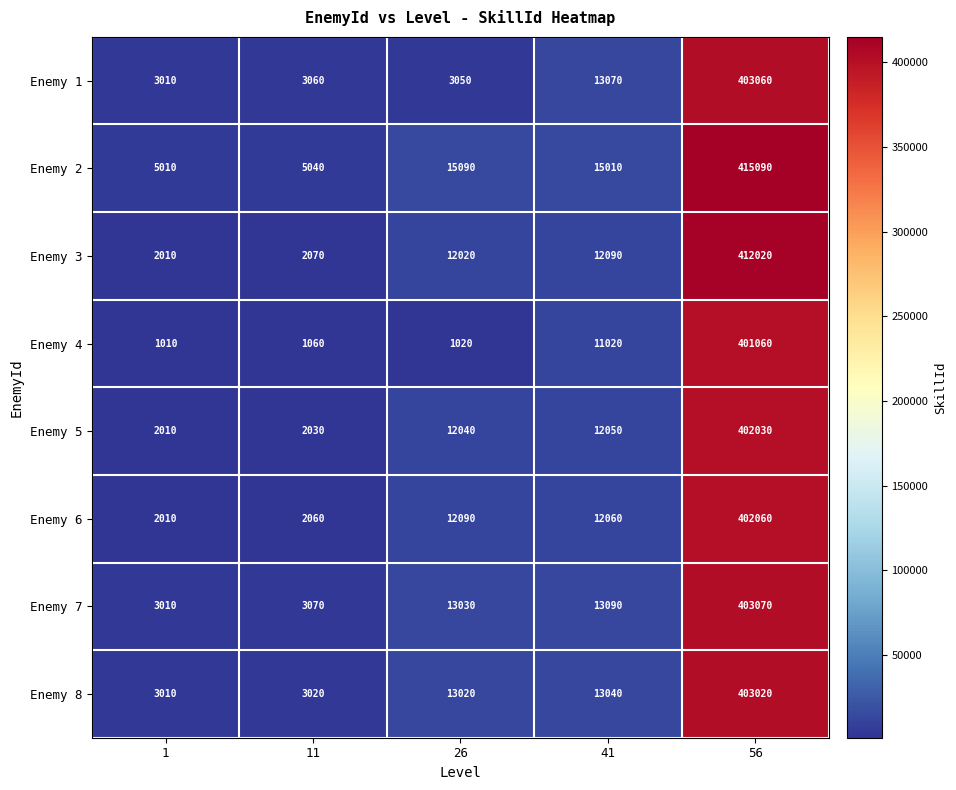

What is the minimum value for Enemy 6?

2010